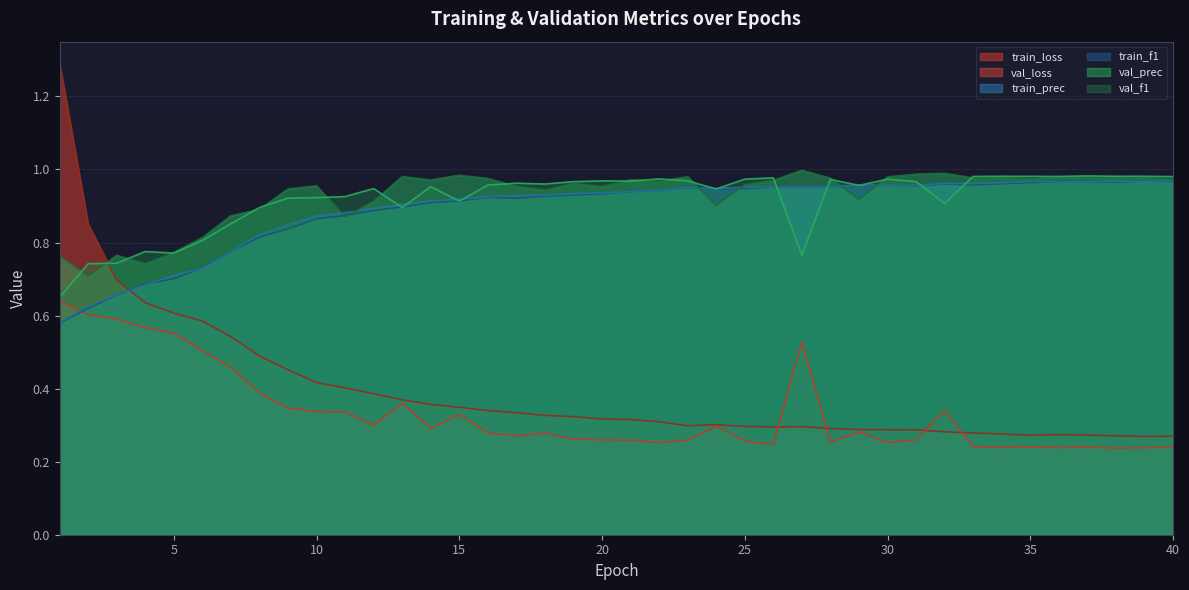

At which label does train_loss reach its minimum?

39